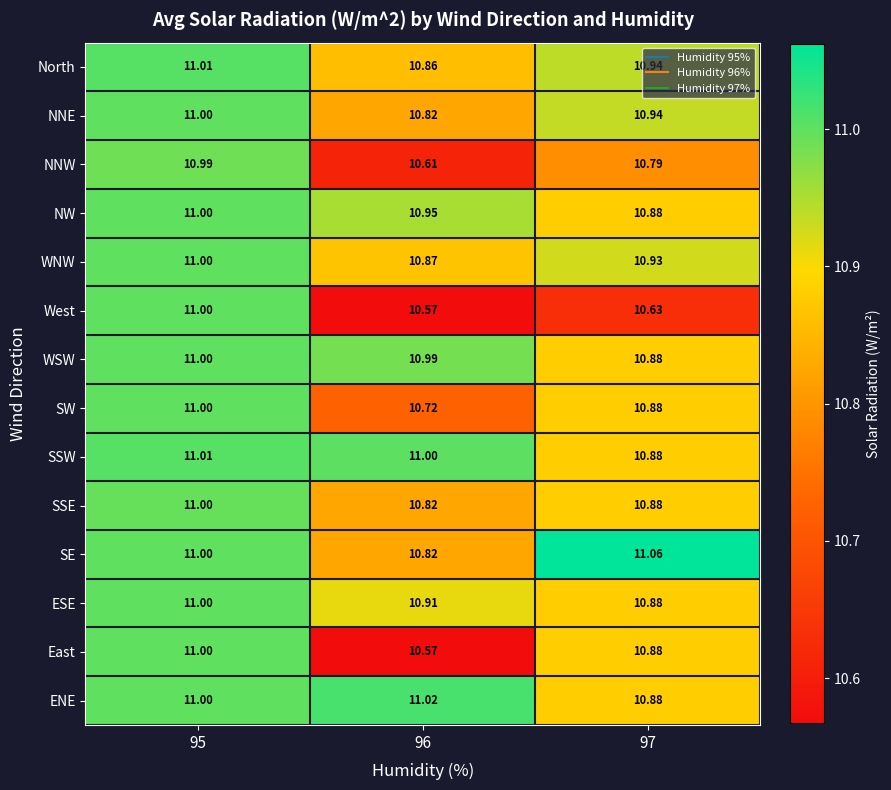

What is the minimum value shown in the chart?

10.6